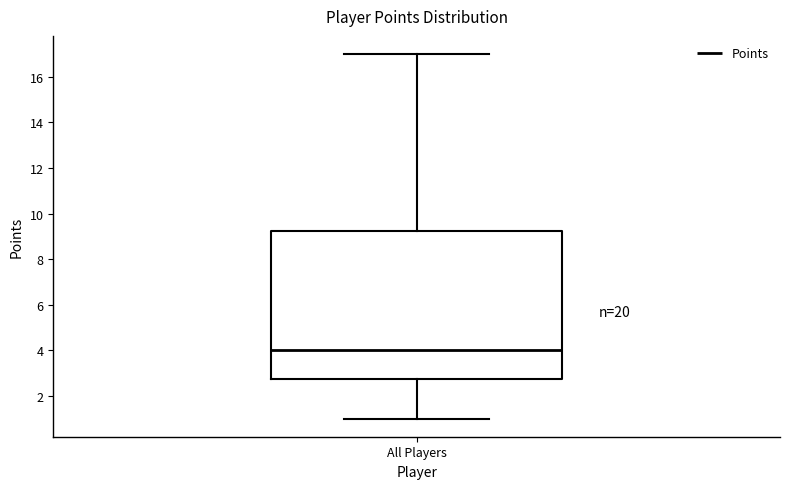

Read this box plot against the y-axis: the position of the median line, the range covered by the box, and the ends of both whiskers. The values are not printed on the chart, so give them approximately, as read against the axis.

median 4.0, box 2.8 to 9.2, whiskers 1.0 to 17.0